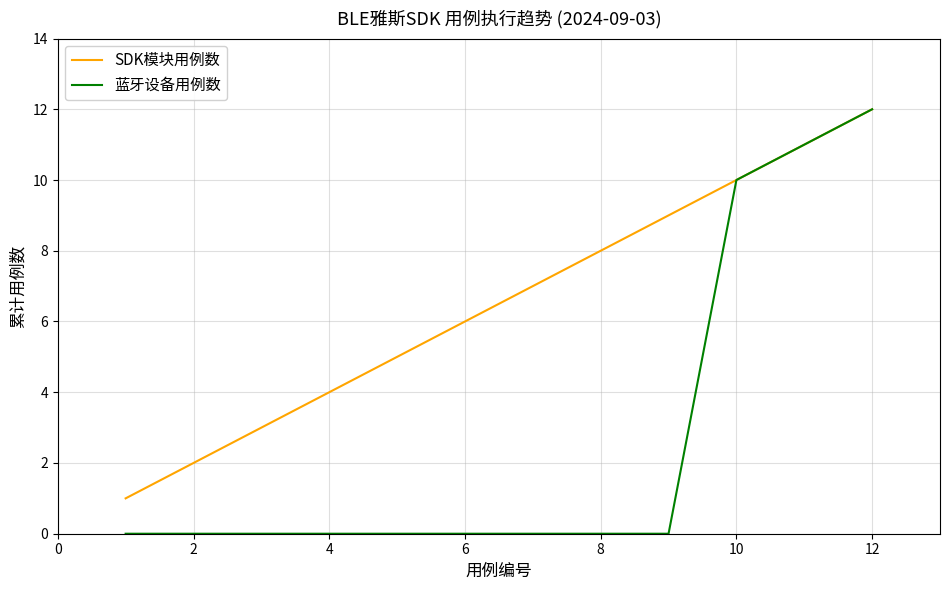

True or false: SDK模块用例数 has more than 1 points higher than both neighbors.

False